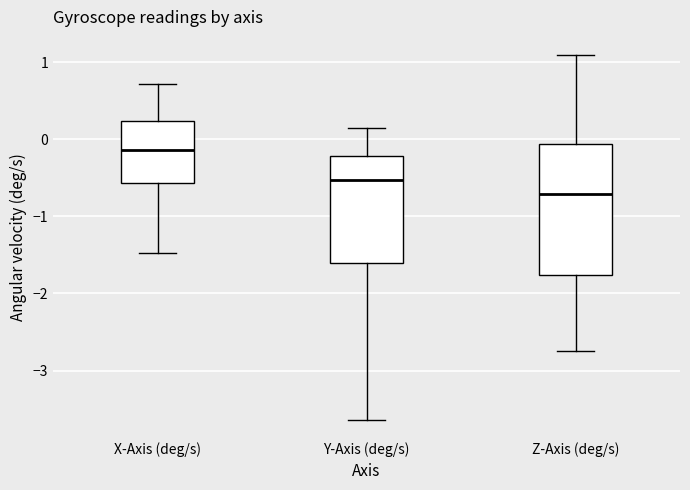

Reading left to right, transcribe this box plot: for each box, give where its median line is, the range the box spans, and where its two whiskers end, as read against the y-axis. The values are not printed on the chart, so give them approximately, as read against the axis.

X-Axis (deg/s): median -0.1, box -0.6 to 0.2, whiskers -1.5 to 0.7
Y-Axis (deg/s): median -0.5, box -1.6 to -0.2, whiskers -3.6 to 0.1
Z-Axis (deg/s): median -0.7, box -1.8 to -0.1, whiskers -2.7 to 1.1